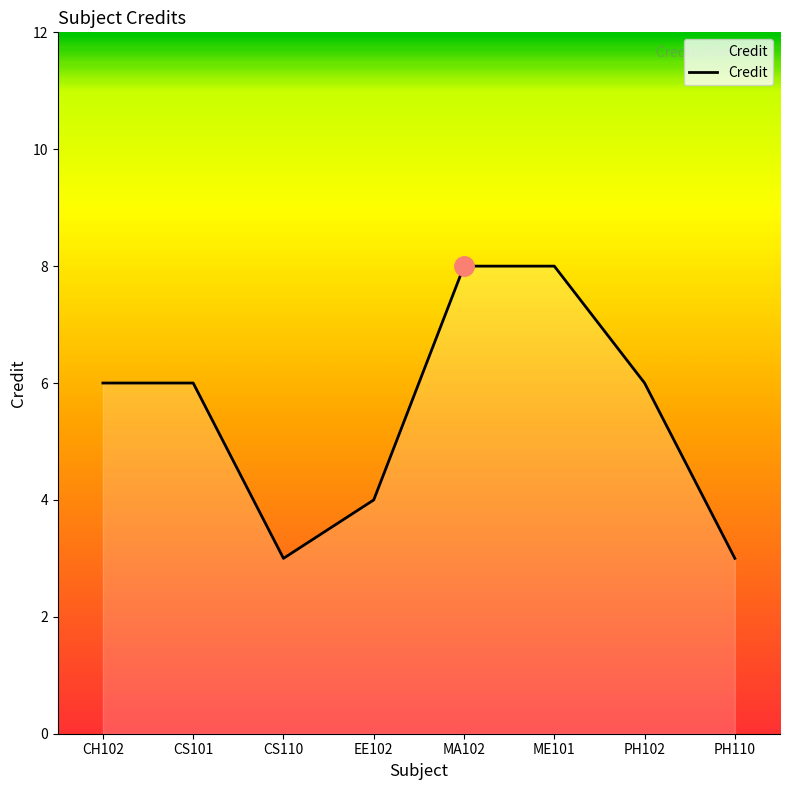

What position from the left is MA102?

5